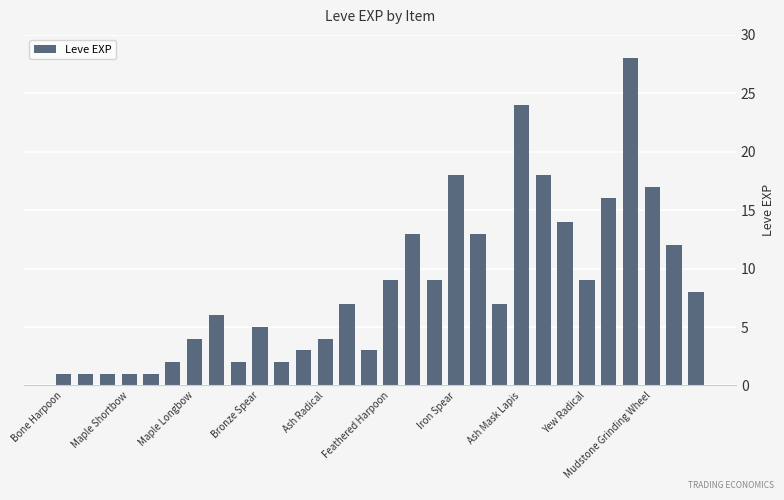

What is the sum of all values?

258